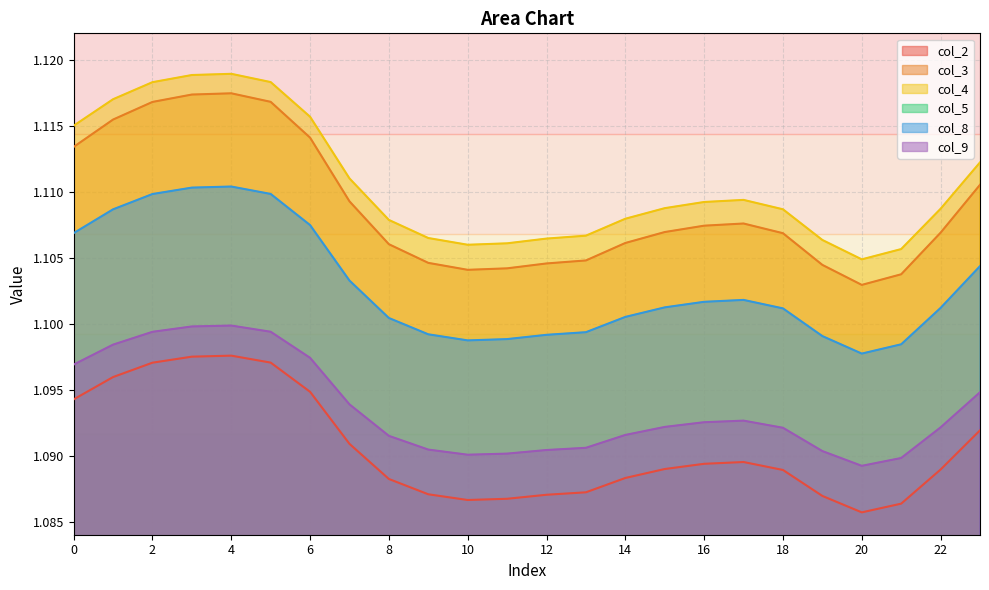

True or false: col_4 and col_2 intersect in this chart.

False